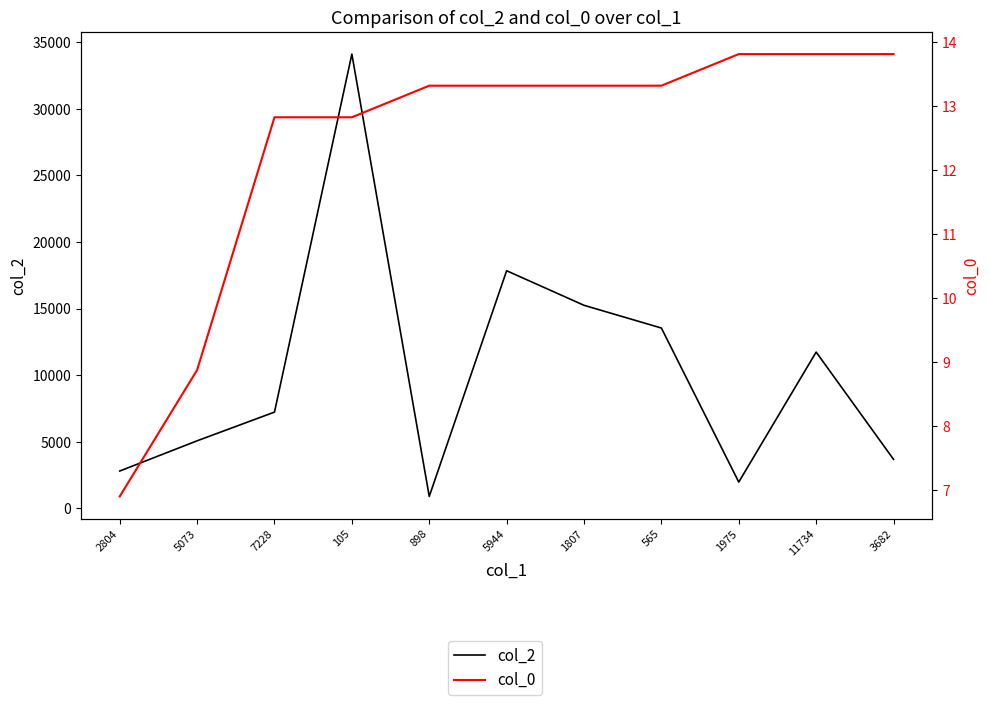

At which category does col_2 reach its first local valley?

898